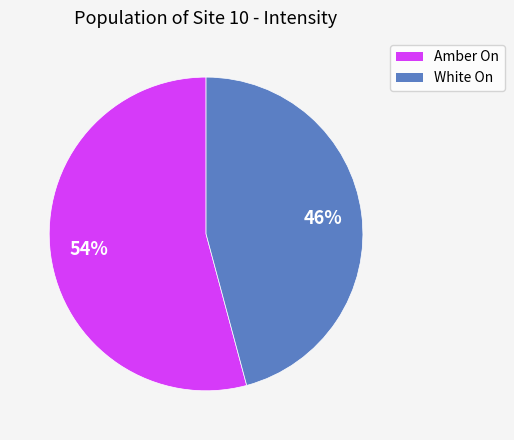

Is there any slice that represents more than half of the pie?

Yes